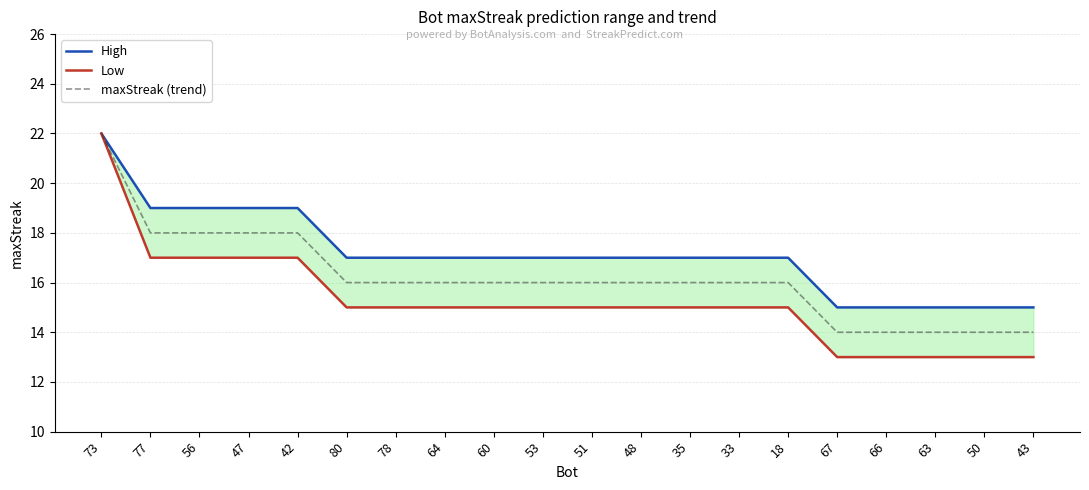

The value of Low at 78 is 6. True or false?

False